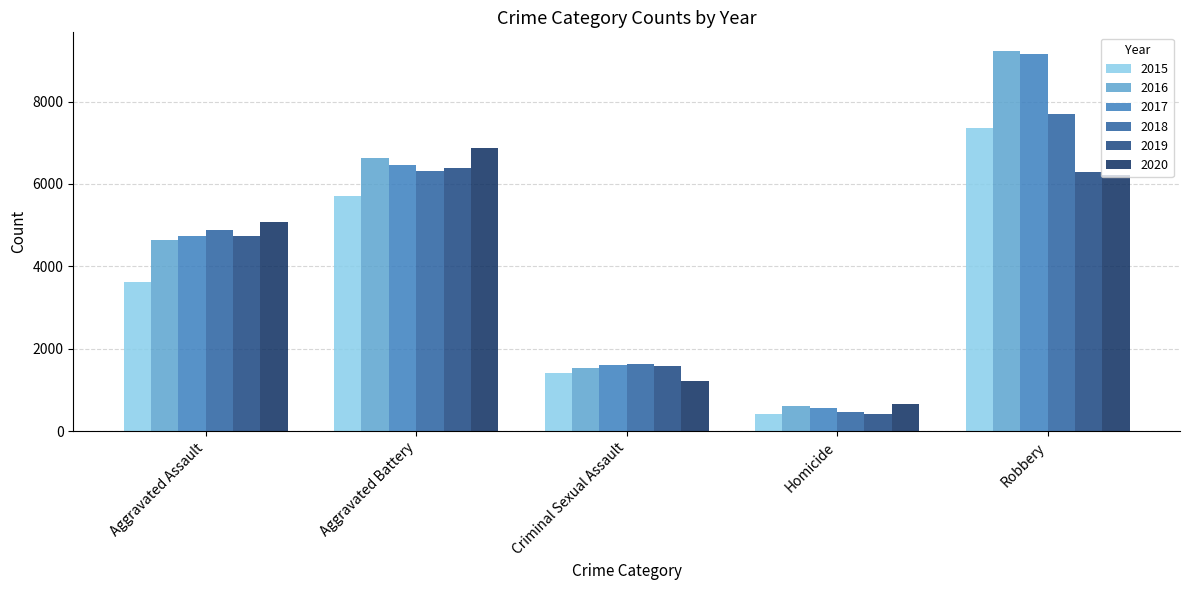

Rank the categories by 2017 value from highest to lowest.

Robbery, Aggravated Battery, Aggravated Assault, Criminal Sexual Assault, Homicide